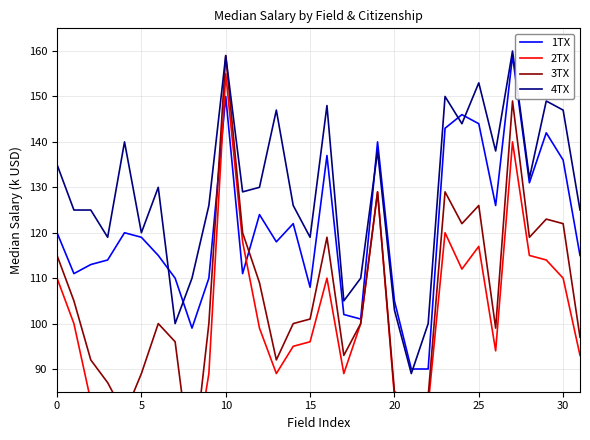

Between 11 and 29, which series saw the biggest shift?

1TX